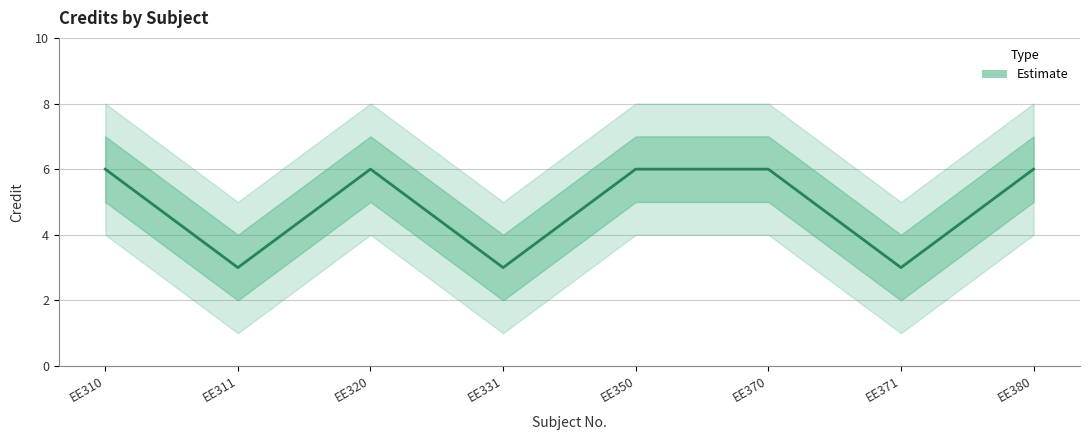

Reading left to right, list all the values displayed in this chart.

6	3	6	3	6	6	3	6